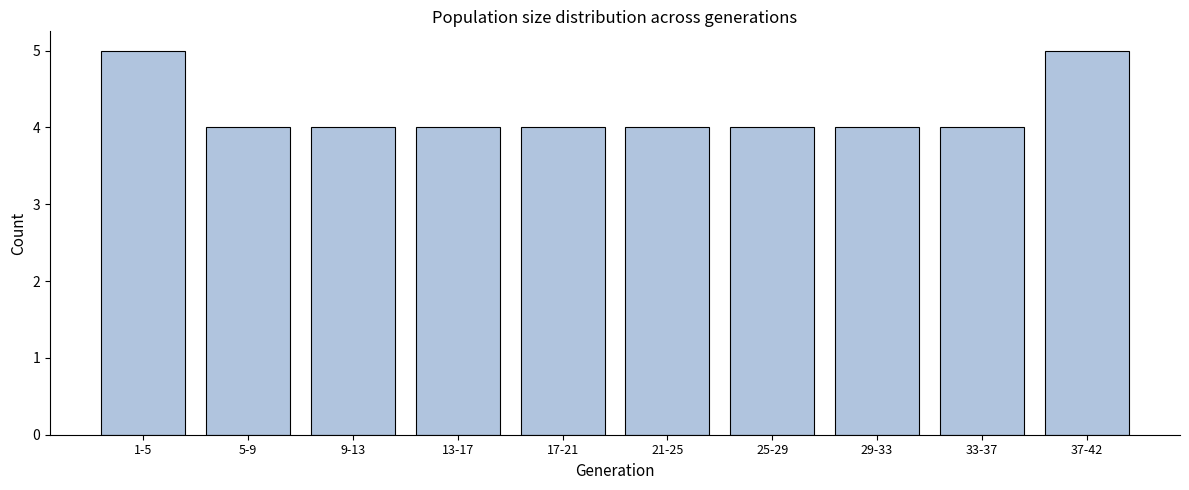

Reading left to right, transcribe all the data shown in this chart.

1-5=5	5-9=4	9-13=4	13-17=4	17-21=4	21-25=4	25-29=4	29-33=4	33-37=4	37-42=5